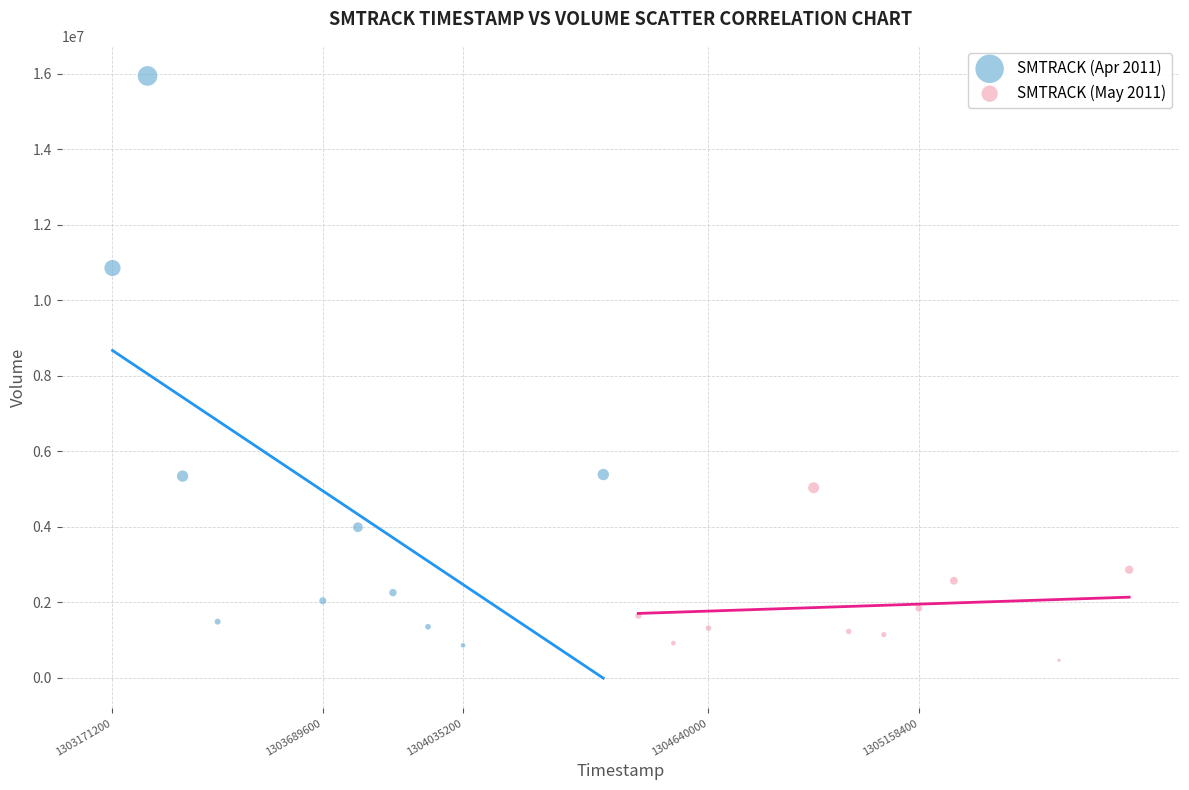

Which series contains the highest Y value?

SMTRACK (Apr 2011)